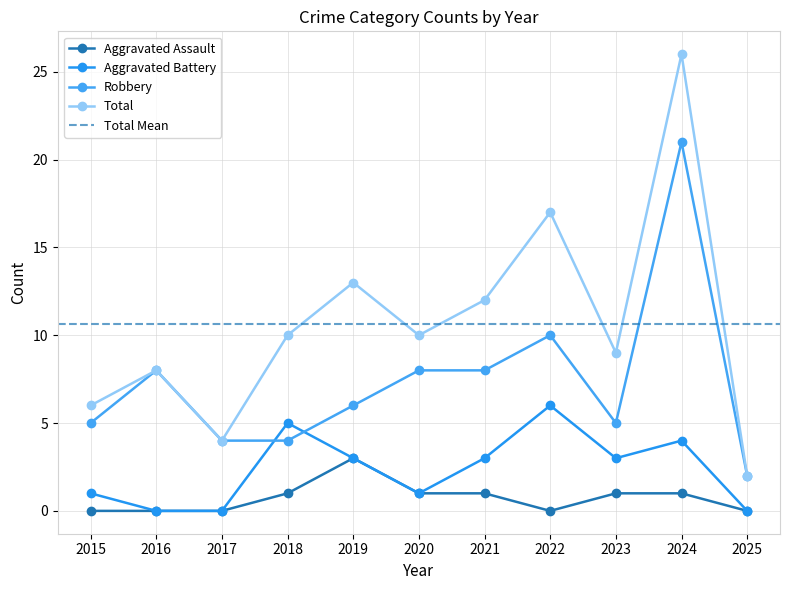

The Robbery series shows 14 at 2020. True or false?

False